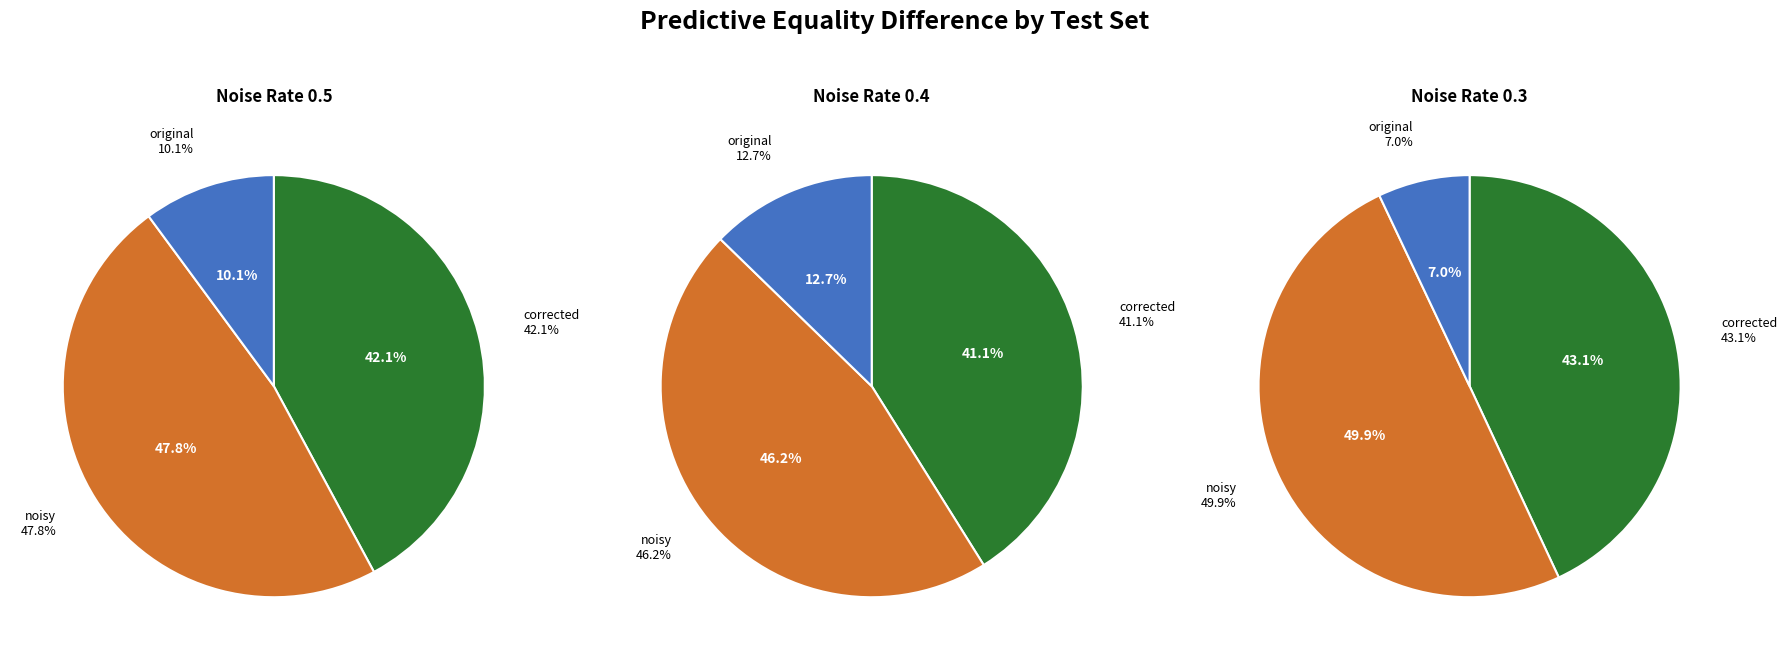

To the nearest percent, what portion does original represent?

10%